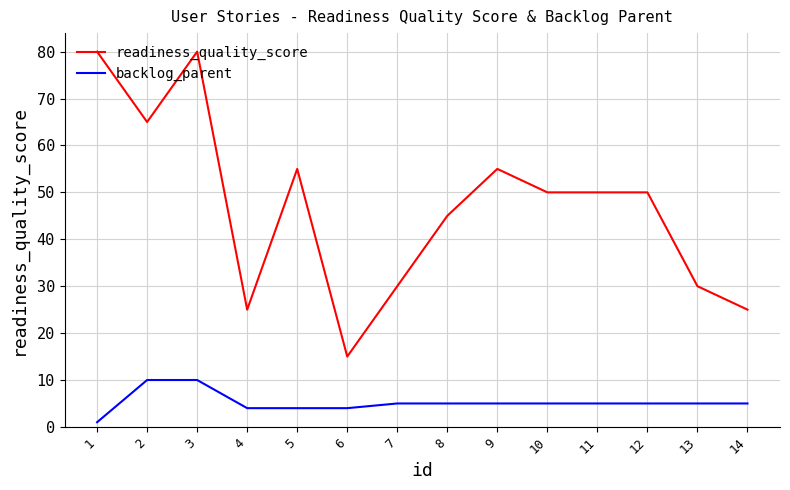

At which category is the sum across all series the highest?

3